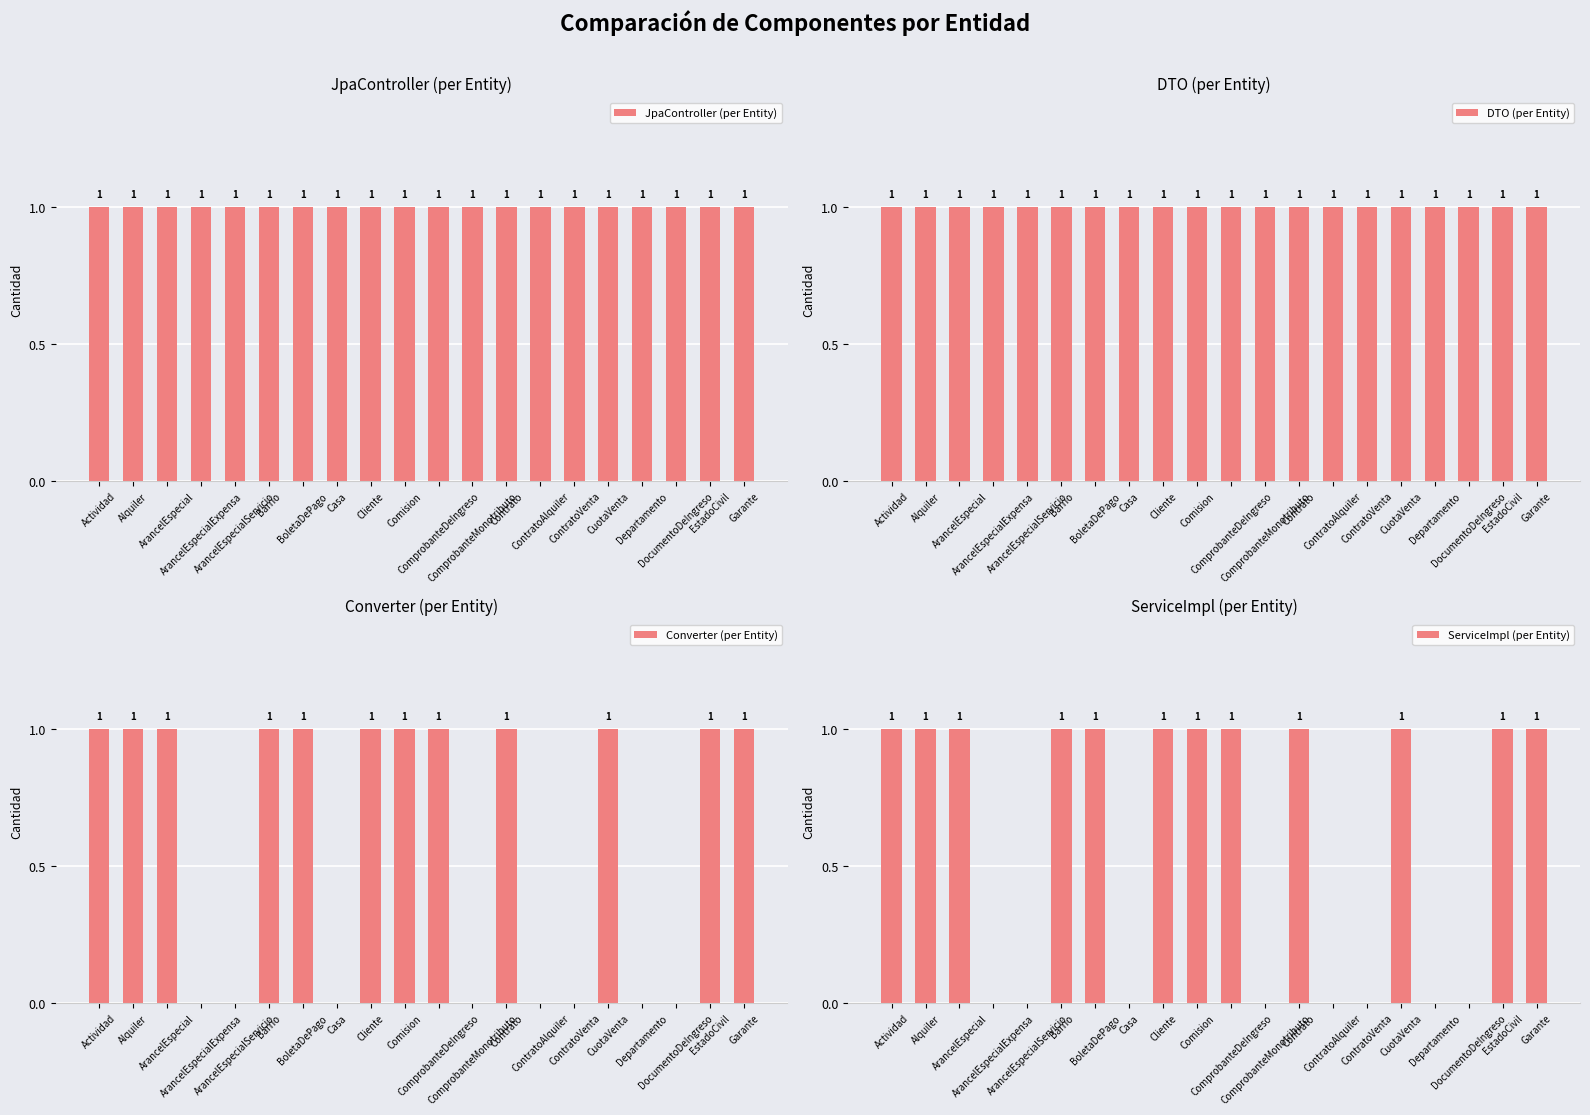

How many categories are shown in the chart?

20